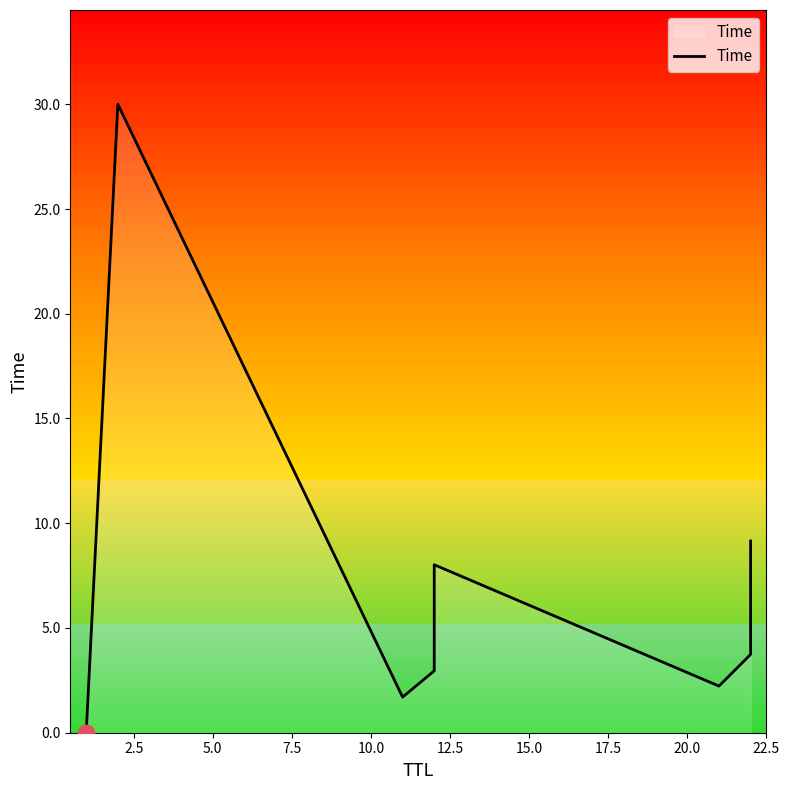

What is the greatest value displayed?

30.0